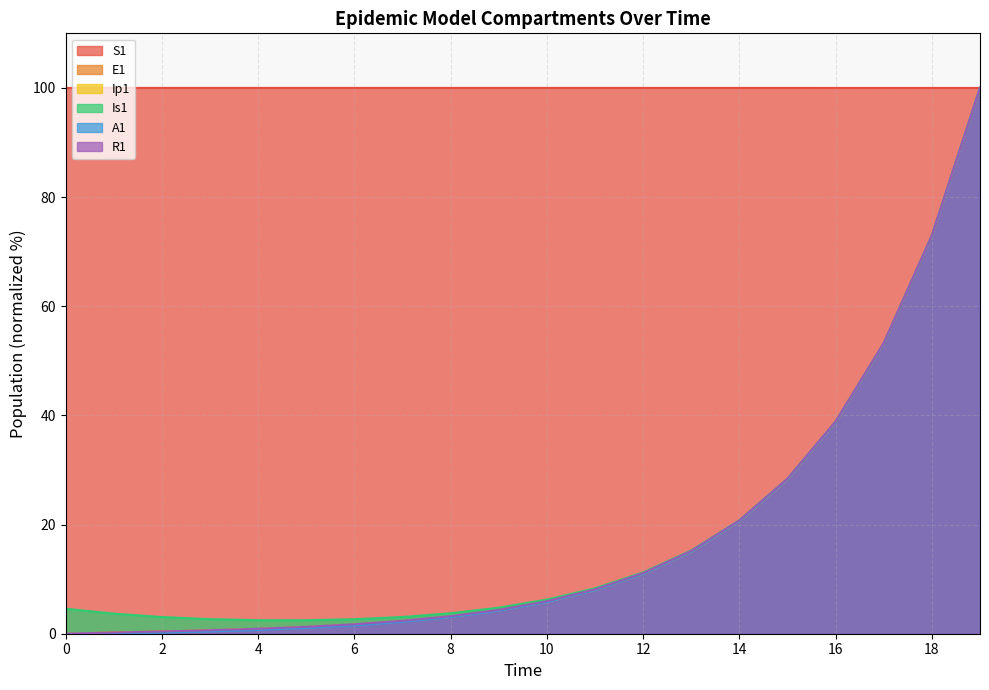

What are all the series names shown in the legend?

S1, E1, Ip1, Is1, A1, R1